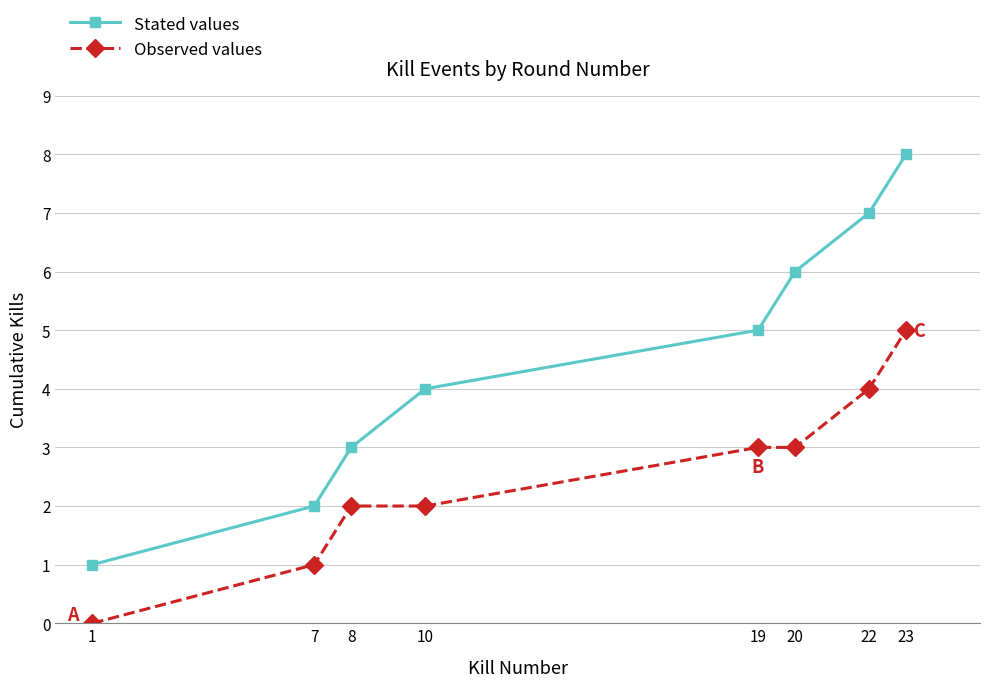

Which series has the largest range (max minus min)?

Stated values